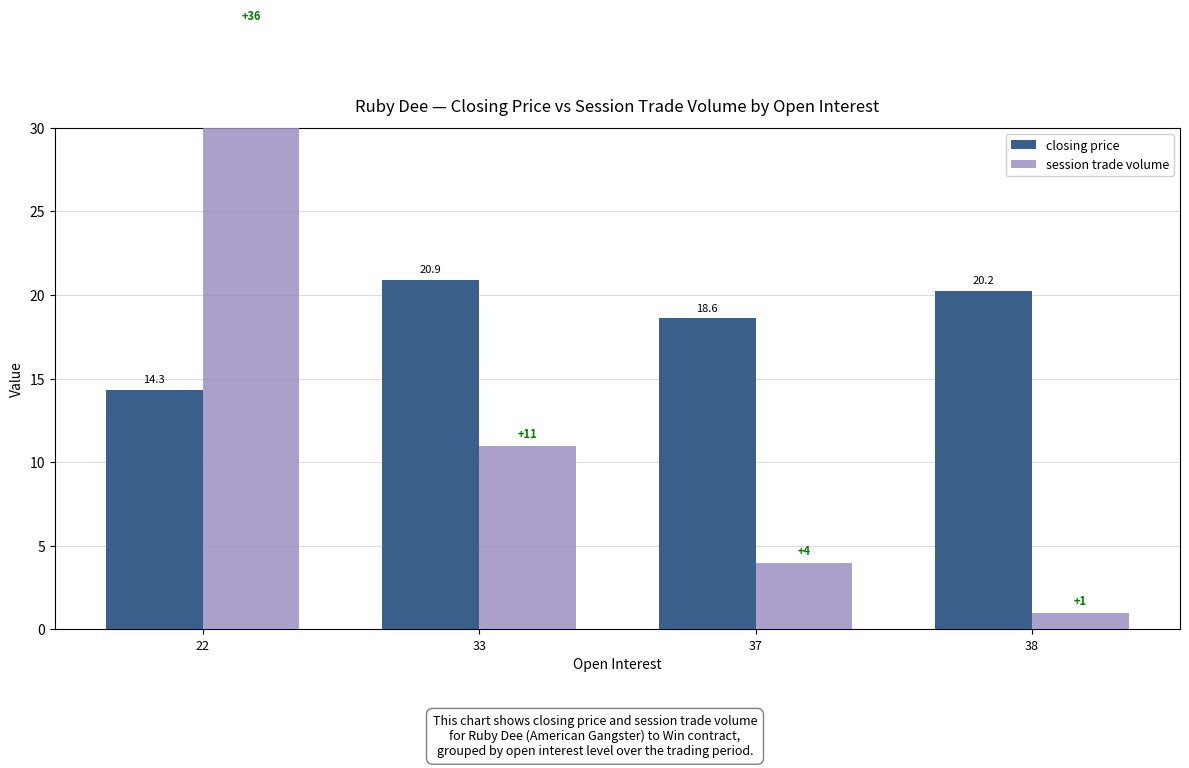

Reading left to right, transcribe all the data shown in this chart.

closing price: 14.3	20.9	18.6	20.2
session trade volume: 36.0	11.0	4.0	1.0